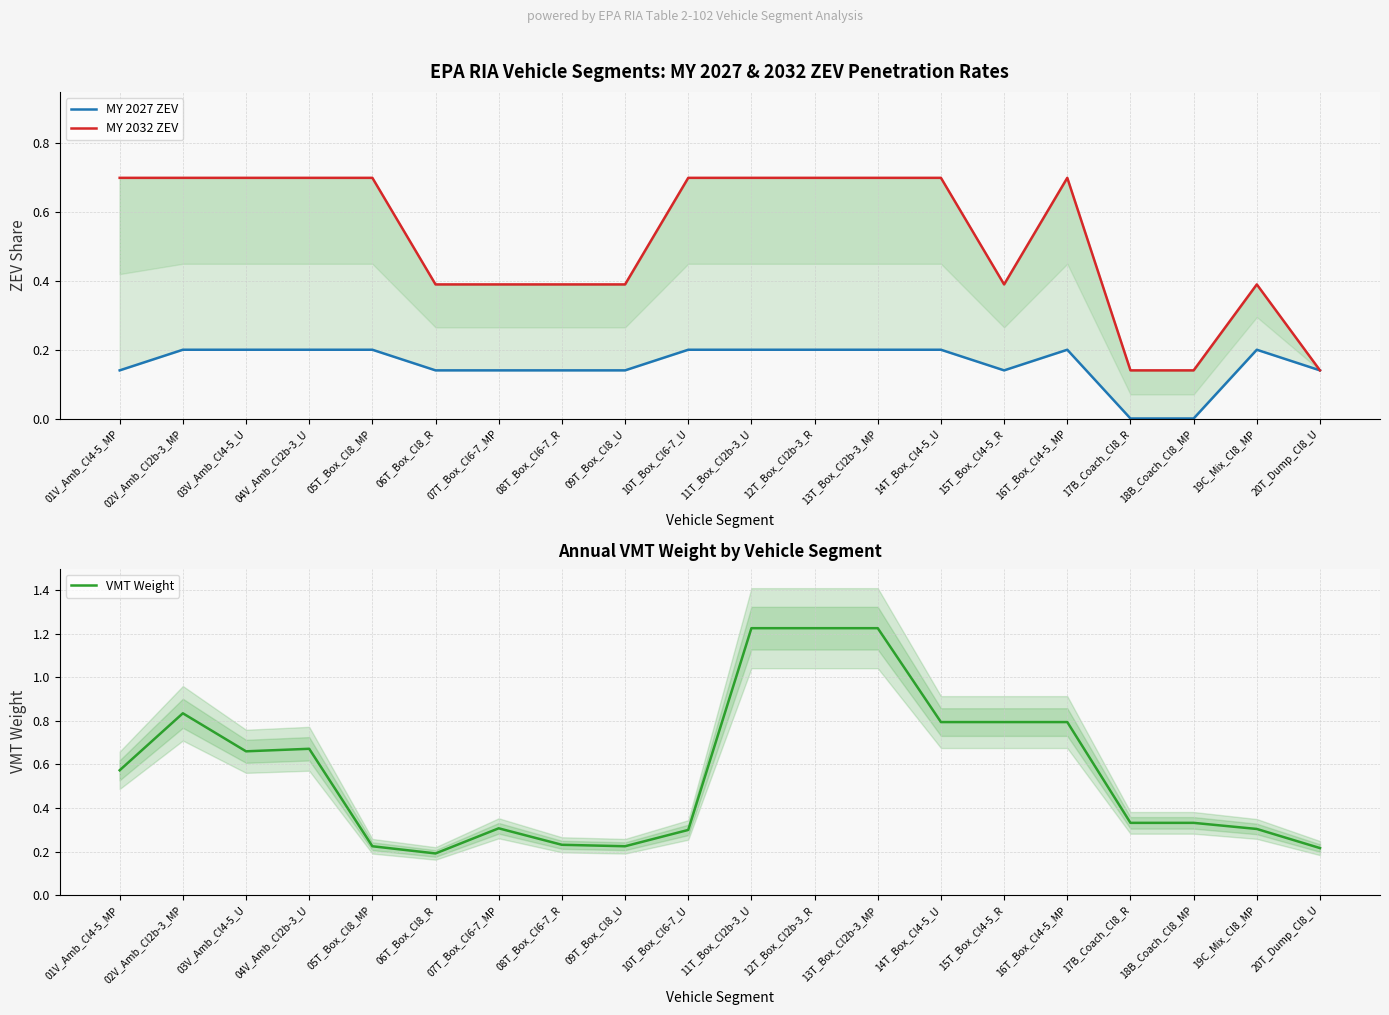

Reading left to right, what are all the values shown in this chart?

MY 2027 ZEV: 0.1	0.2	0.2	0.2	0.2	0.1	0.1	0.1	0.1	0.2	0.2	0.2	0.2	0.2	0.1	0.2	0.0	0.0	0.2	0.1
MY 2032 ZEV: 0.7	0.7	0.7	0.7	0.7	0.4	0.4	0.4	0.4	0.7	0.7	0.7	0.7	0.7	0.4	0.7	0.1	0.1	0.4	0.1
VMT Weight: 0.6	0.8	0.7	0.7	0.2	0.2	0.3	0.2	0.2	0.3	1.2	1.2	1.2	0.8	0.8	0.8	0.3	0.3	0.3	0.2